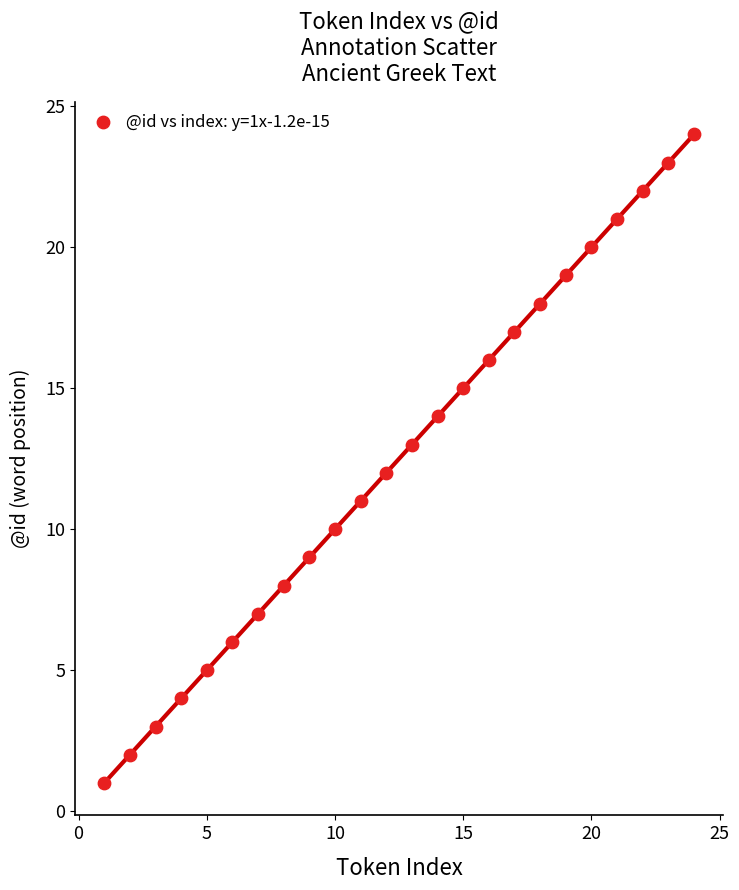

What is the range of X values (max minus min)?

23